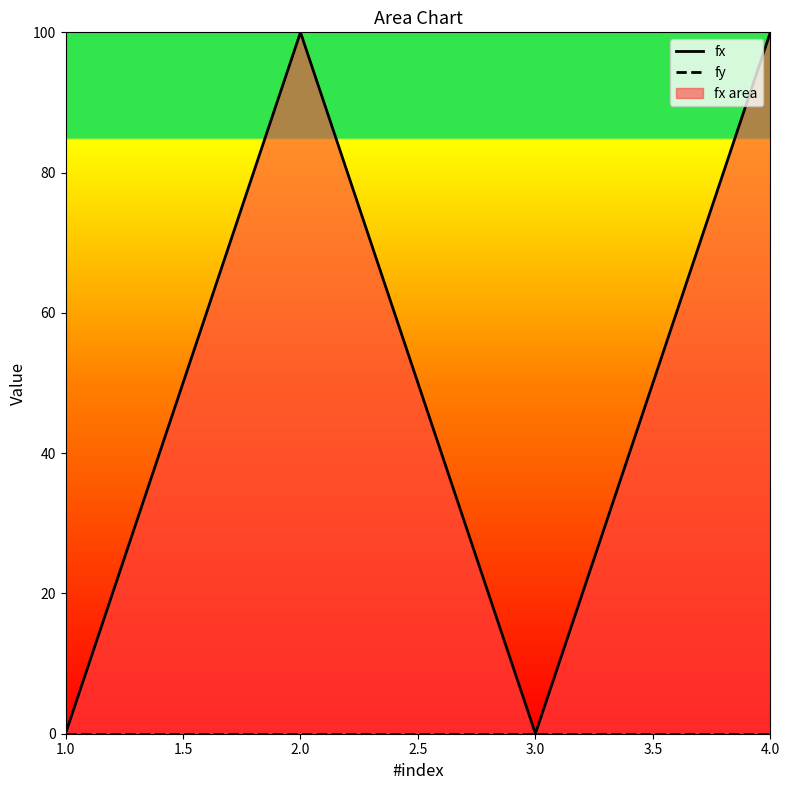

How many values in fx are above zero?

2